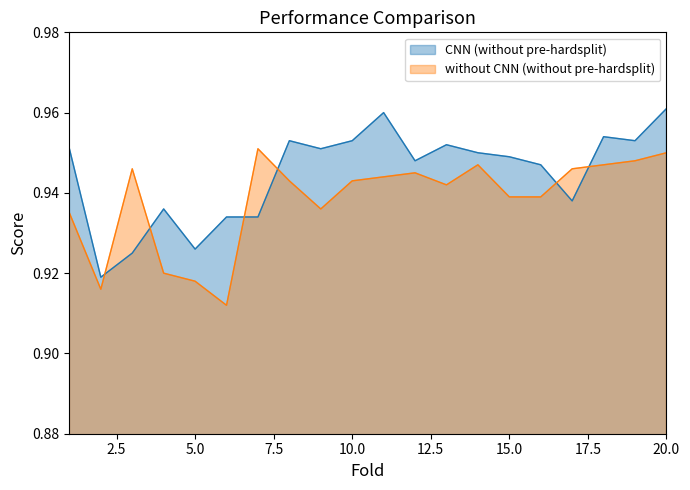

What is the approximate value of CNN (without pre-hardsplit) at 9?

1.0